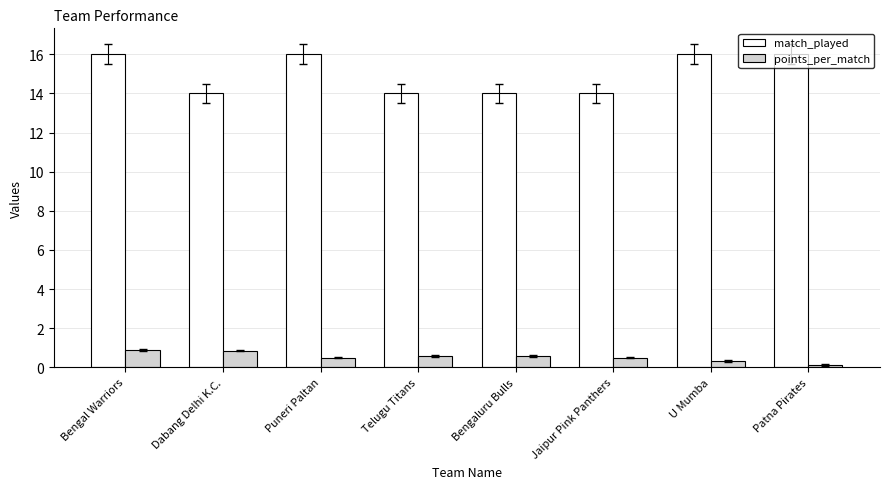

The match_played series shows 22.8 at Puneri Paltan. True or false?

False